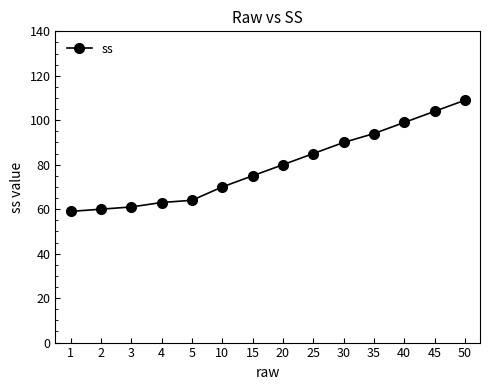

Reading left to right, list all the values displayed in this chart.

59	60	61	63	64	70	75	80	85	90	94	99	104	109